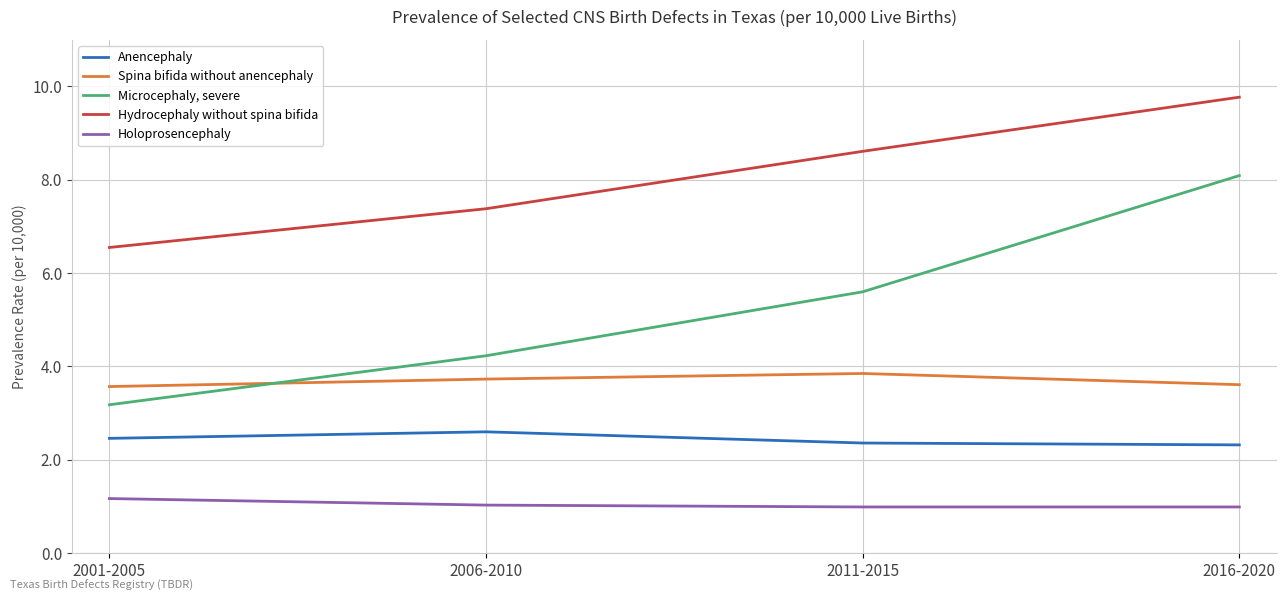

Which category has the highest value across all series?

2016-2020